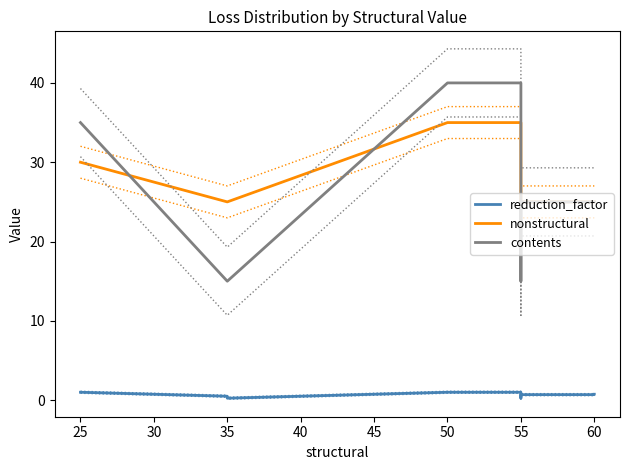

What is the highest value of the contents series?

40.0